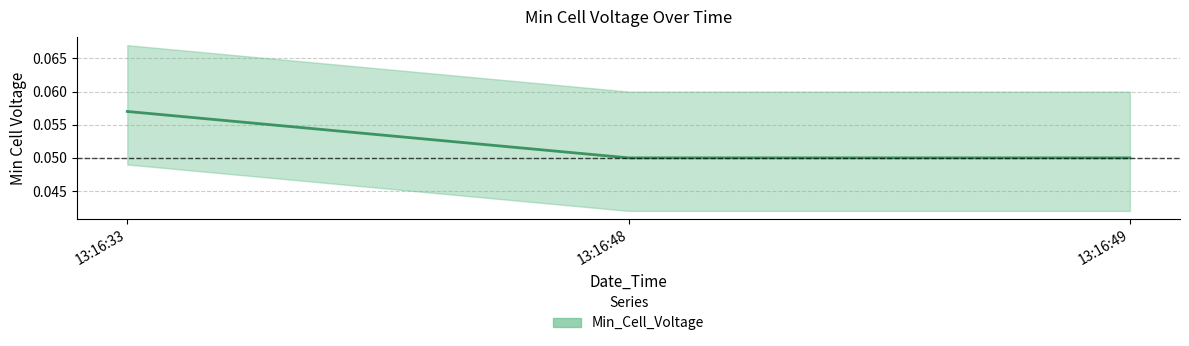

Reading right to left, list all the values displayed in this chart.

0.1	0.1	0.1